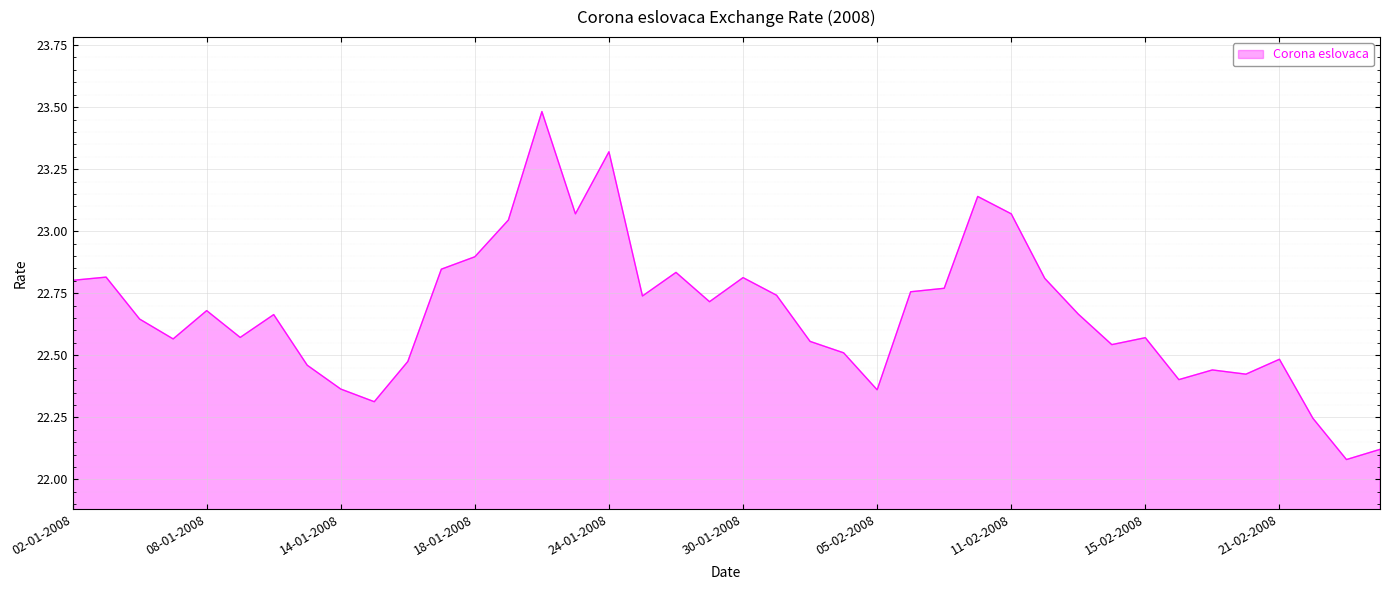

What is the maximum value shown in the chart?

23.5